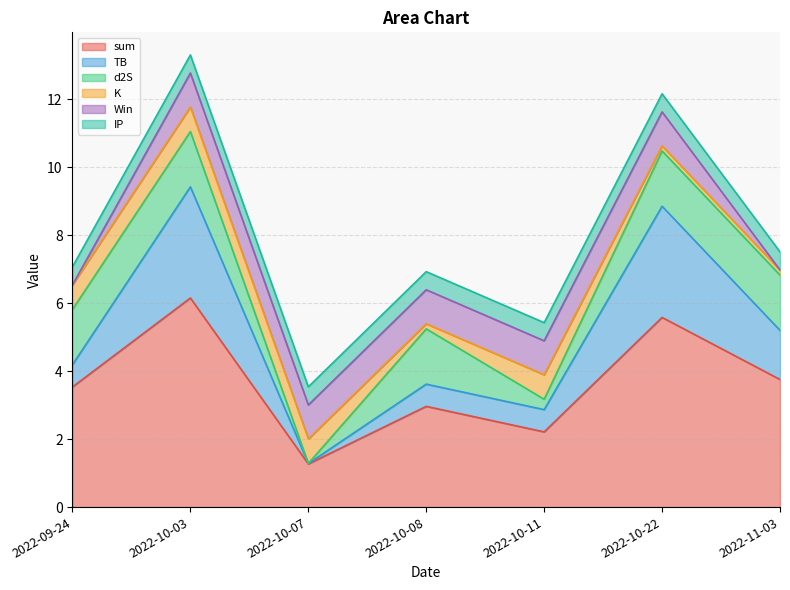

Reading right to left, what are all the values shown in this chart?

sum: 3.8	5.6	2.2	3.0	1.3	6.2	3.5
TB: 1.4	3.3	0.7	0.7	0.0	3.3	0.7
d2S: 1.6	1.6	0.3	1.6	0.0	1.6	1.6
K: 0.1	0.1	0.7	0.1	0.7	0.7	0.7
Win: 0.0	1.0	1.0	1.0	1.0	1.0	0.0
IP: 0.5	0.5	0.5	0.5	0.5	0.5	0.5